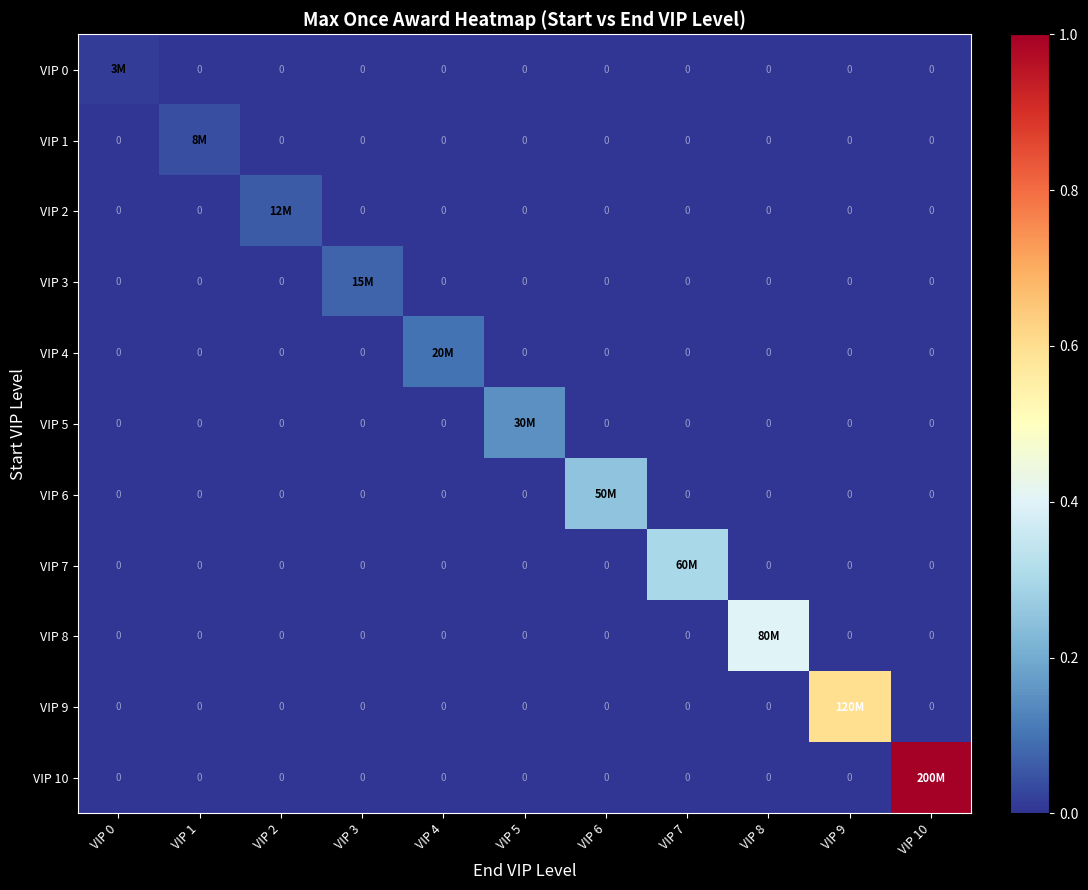

Which series has the largest range (max minus min)?

VIP 10